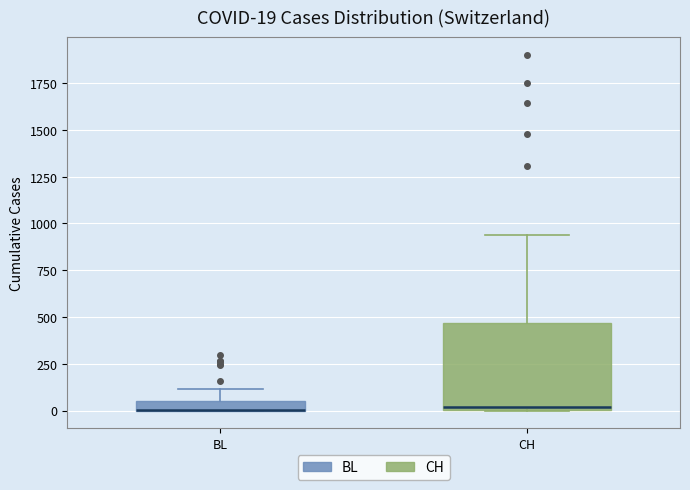

Comparing the boxes themselves (not the whiskers), which one is the tallest?

CH